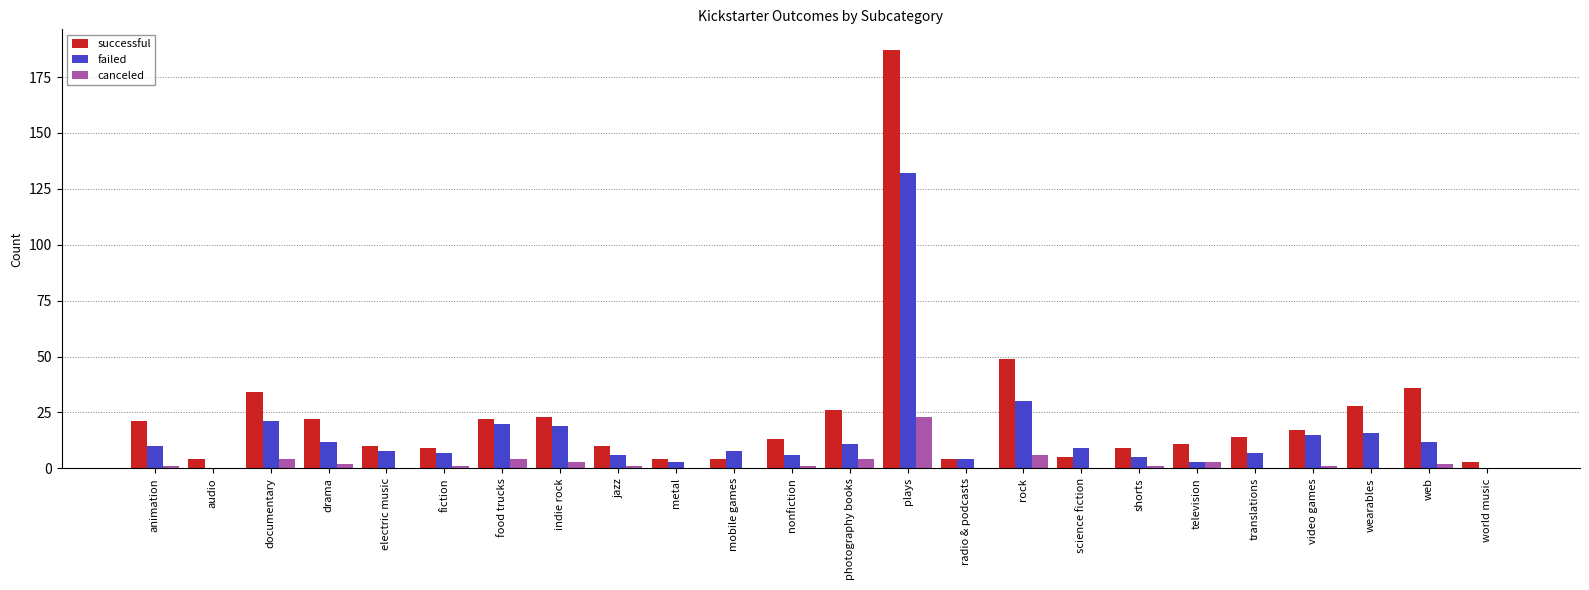

Which category has the highest value across all series?

plays